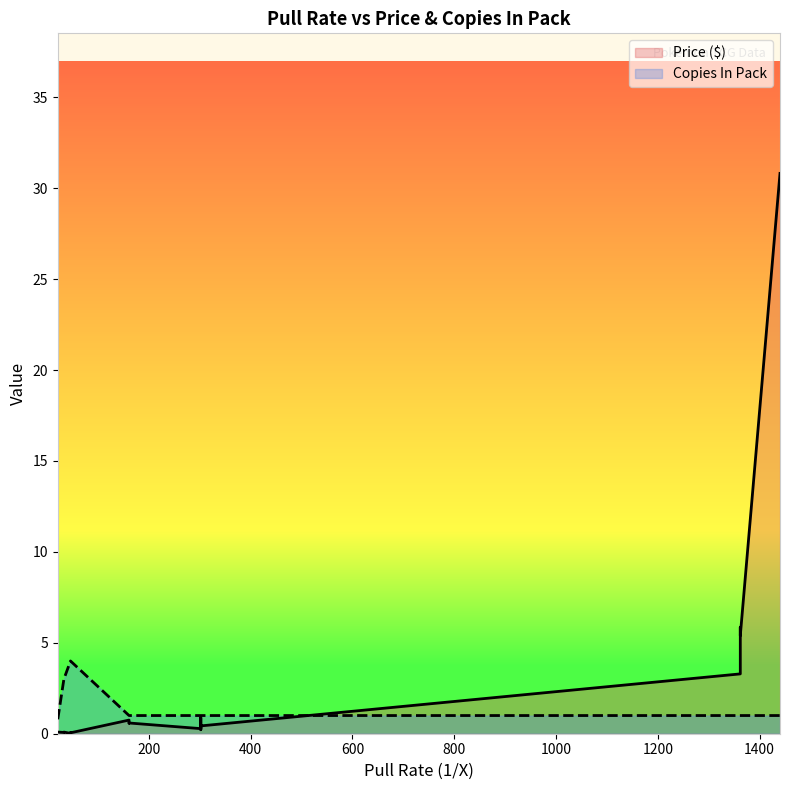

What is the difference between the maximum and minimum values in the Copies In Pack series?

3.2